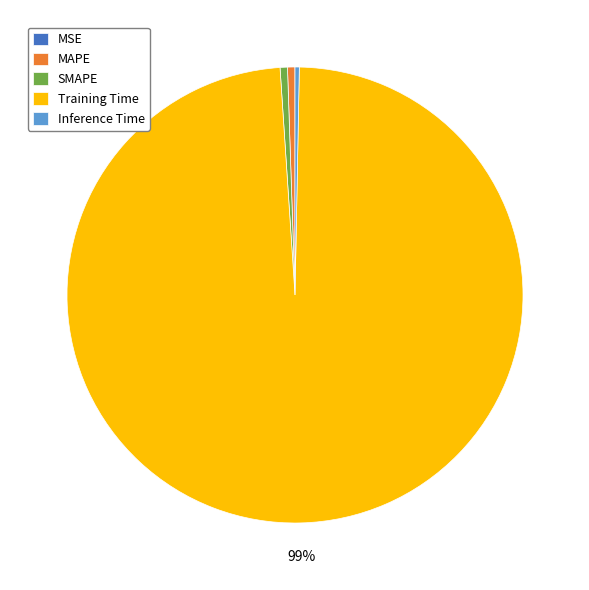

To the nearest percent, what percentage of the pie is MAPE?

1%